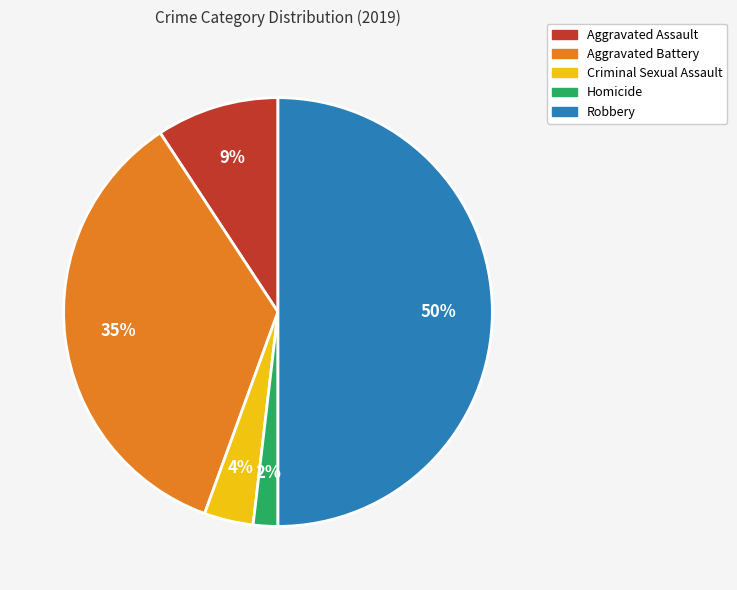

Count the number of slices in the pie.

5